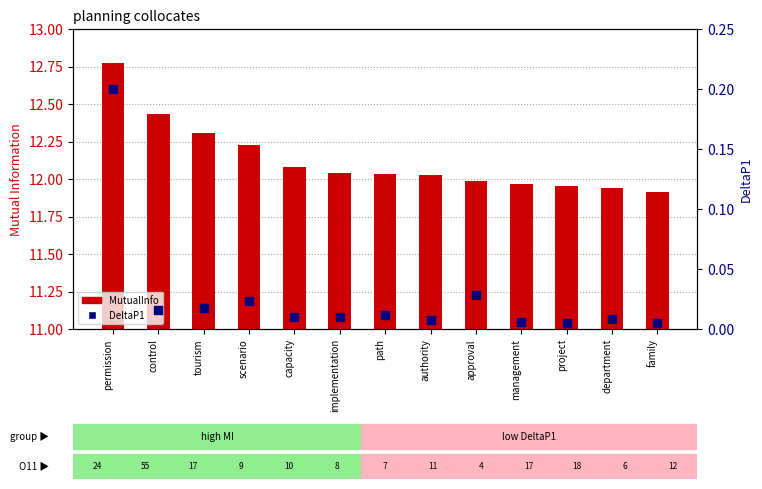

Which series reaches the maximum Y coordinate?

MutualInfo